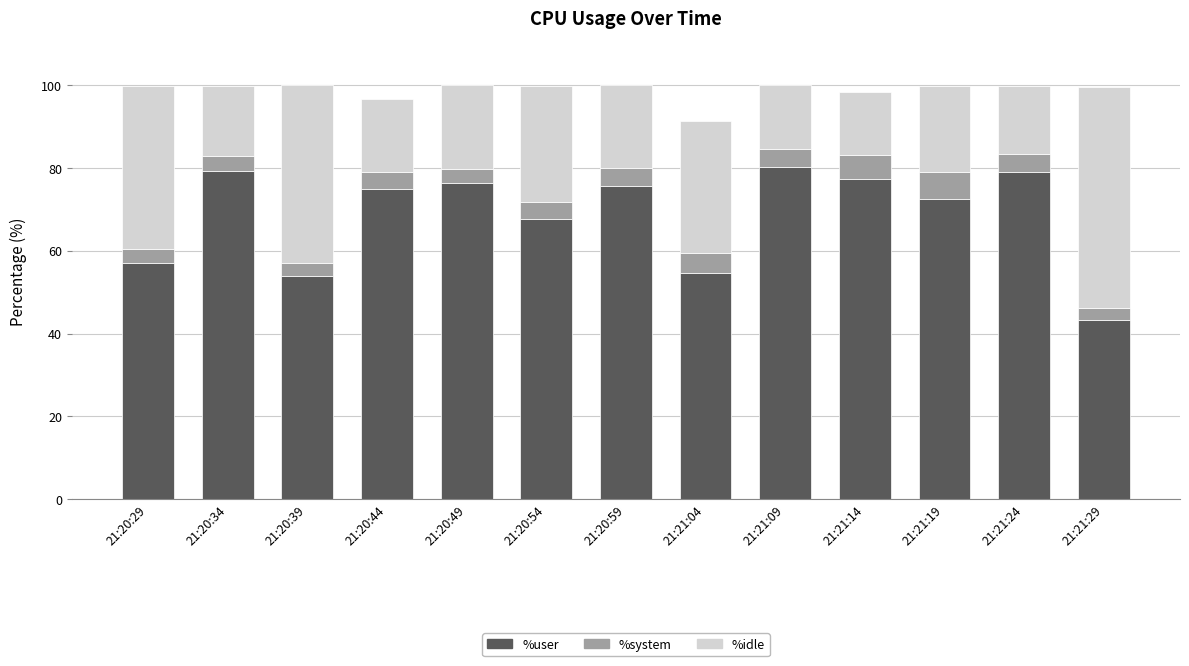

What is the total value across all series at 21:20:29?

99.7